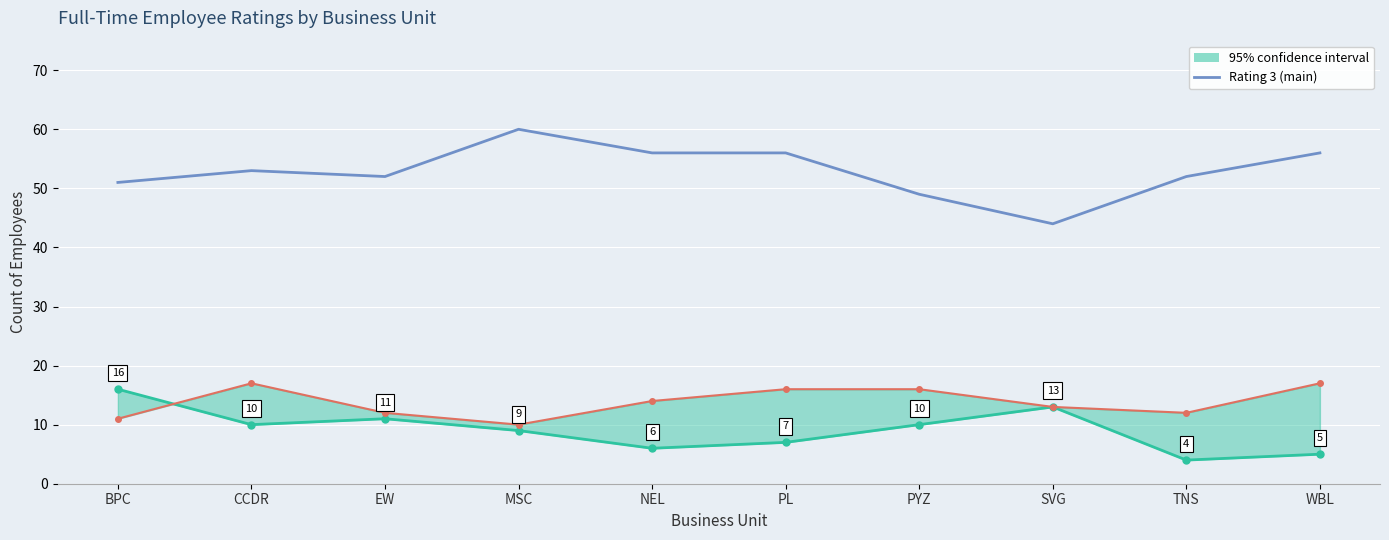

Where does the data first go above 53?

MSC